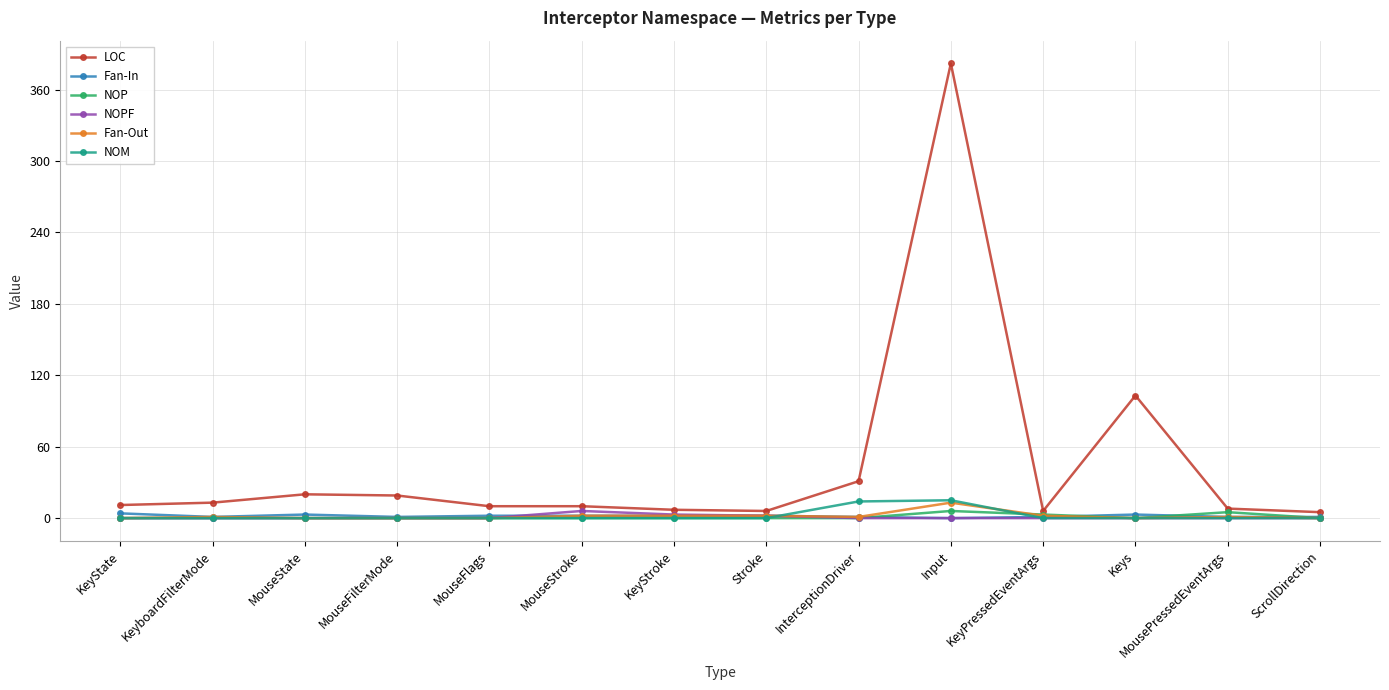

At which category is the sum across all series the highest?

Input